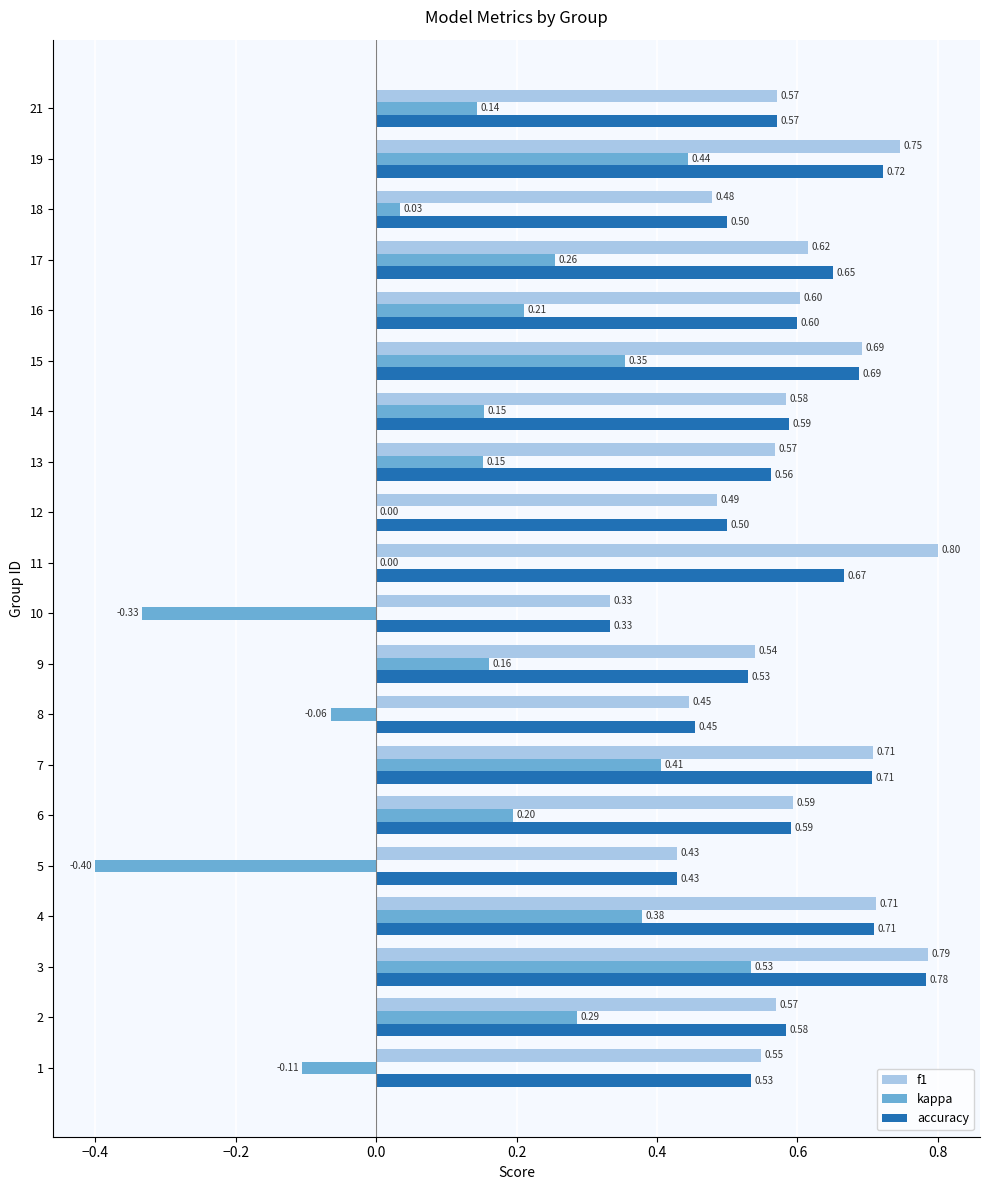

How many data points does each series have?

20